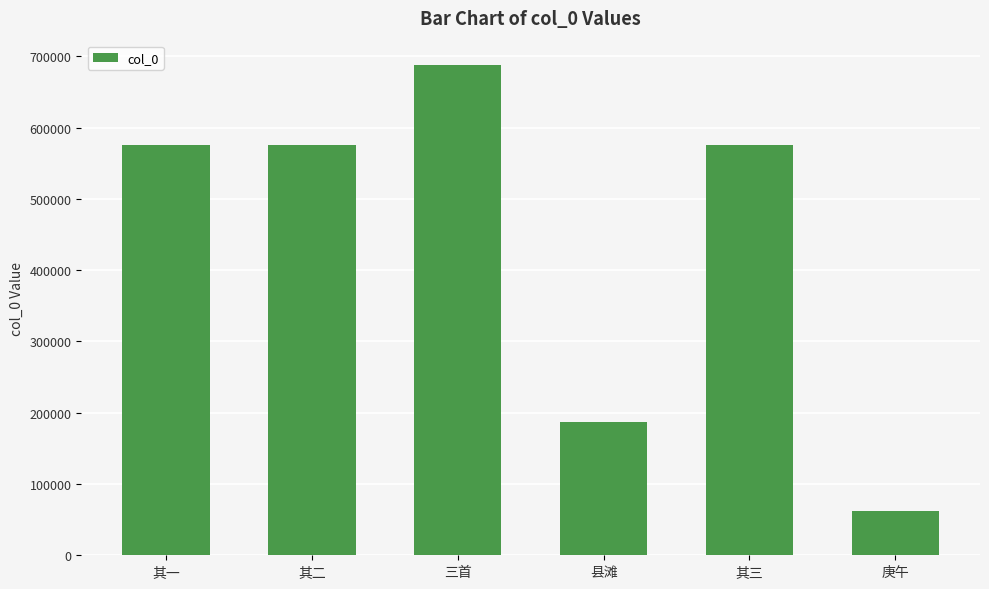

What value does the data have at 庚午?

62601